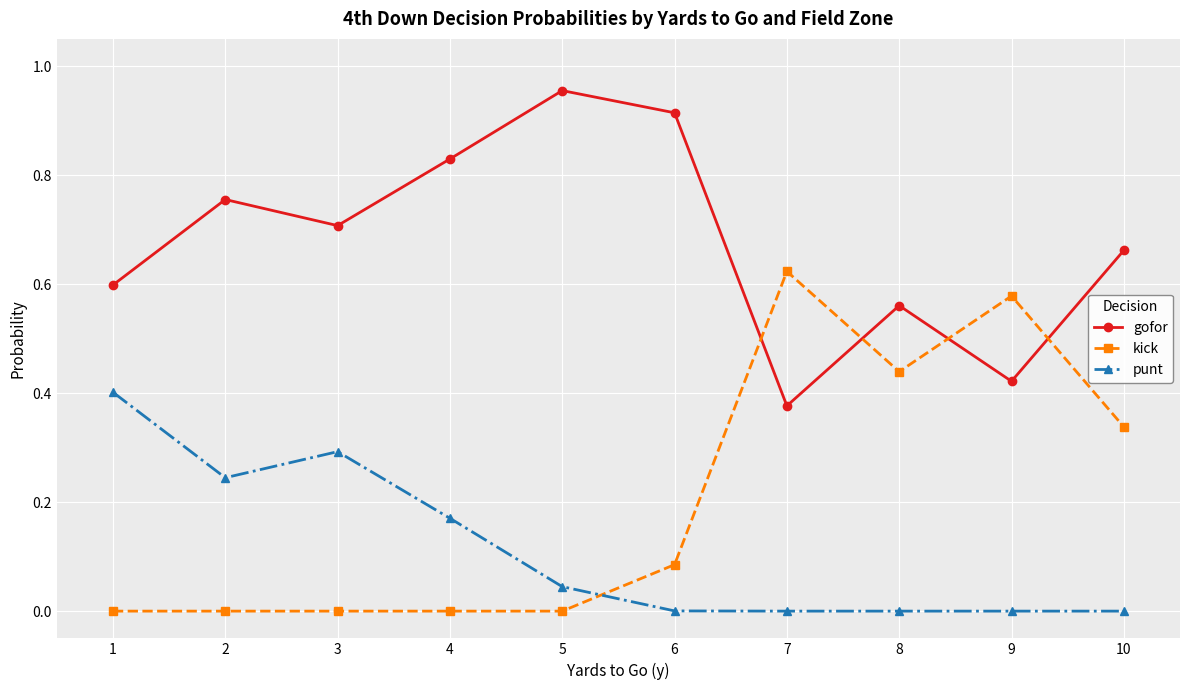

True or false: punt and kick intersect in this chart.

True